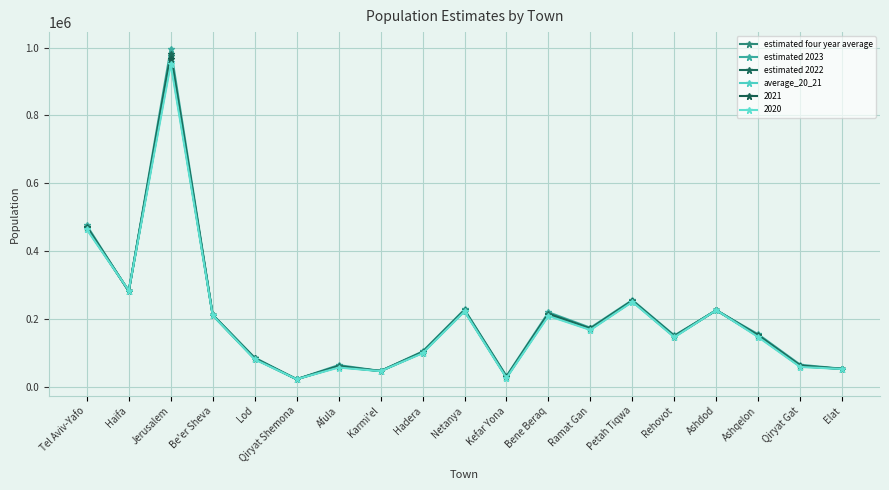

What is the difference between the maximum and minimum values in the average_20_21 series?

936329.5